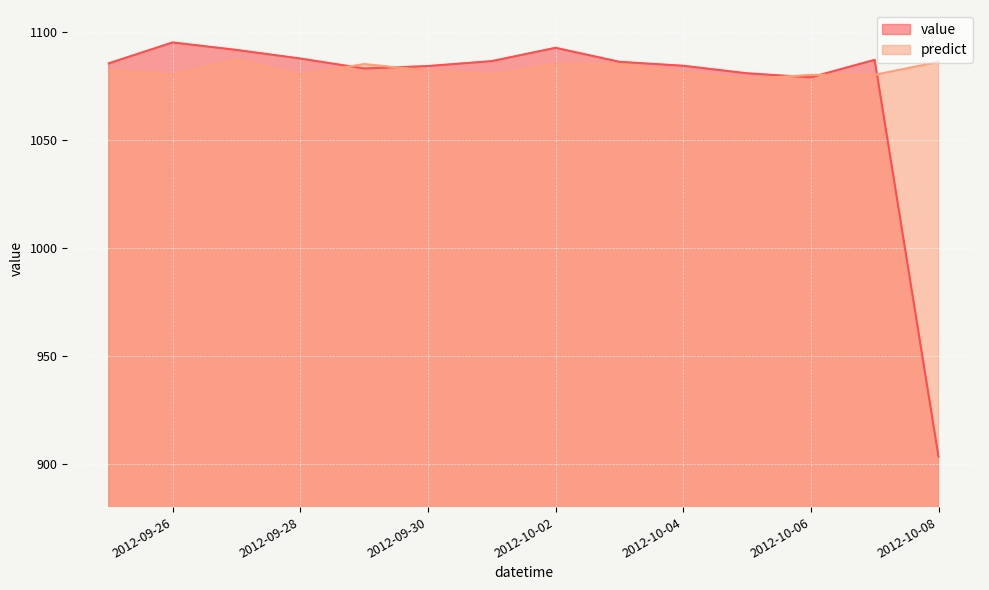

At which label does predict reach its peak?

2012-09-27